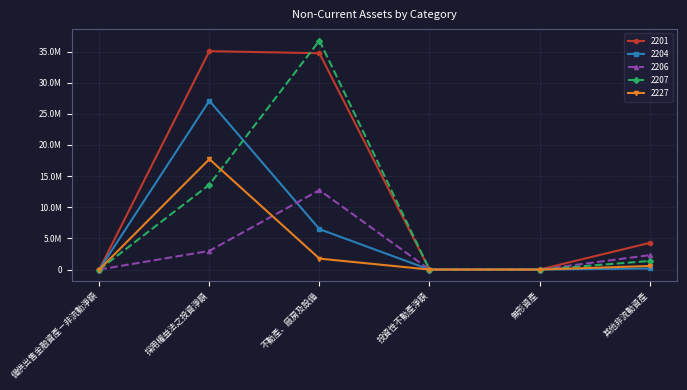

At which category is the sum across all series the highest?

採用權益法之投資淨額